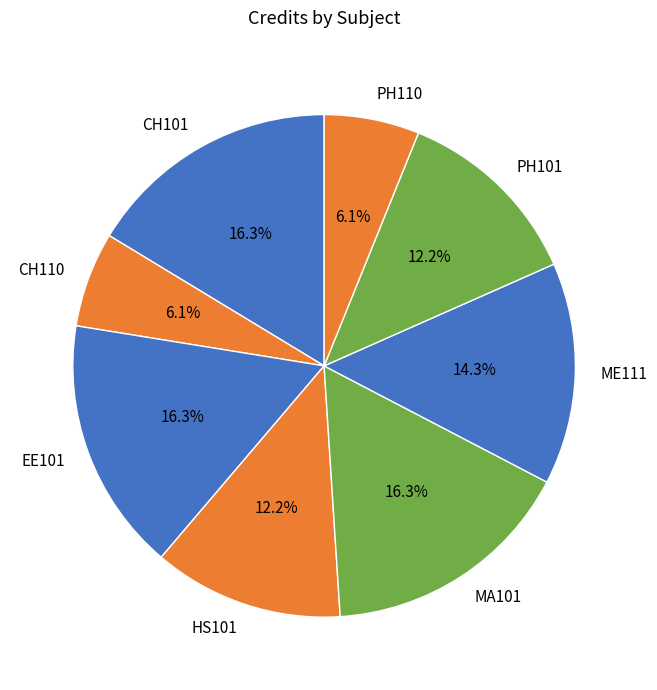

Does any single category account for the majority?

No